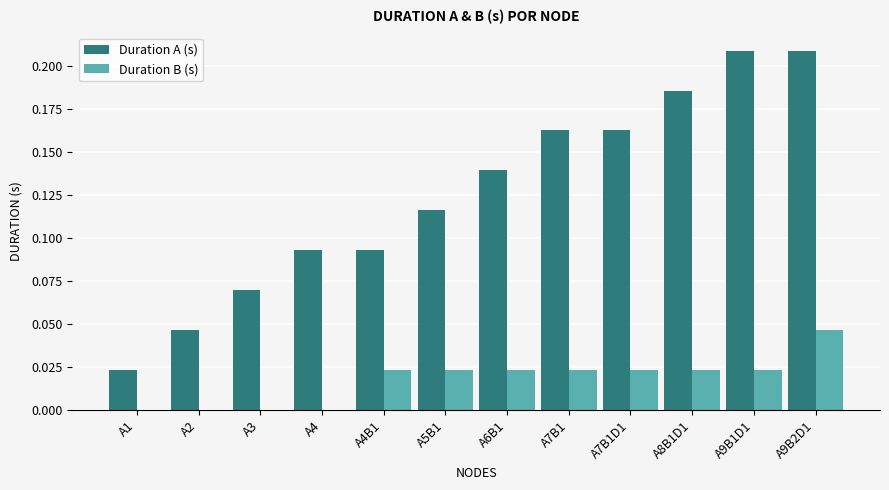

At which category is the sum across all series the highest?

A9B2D1